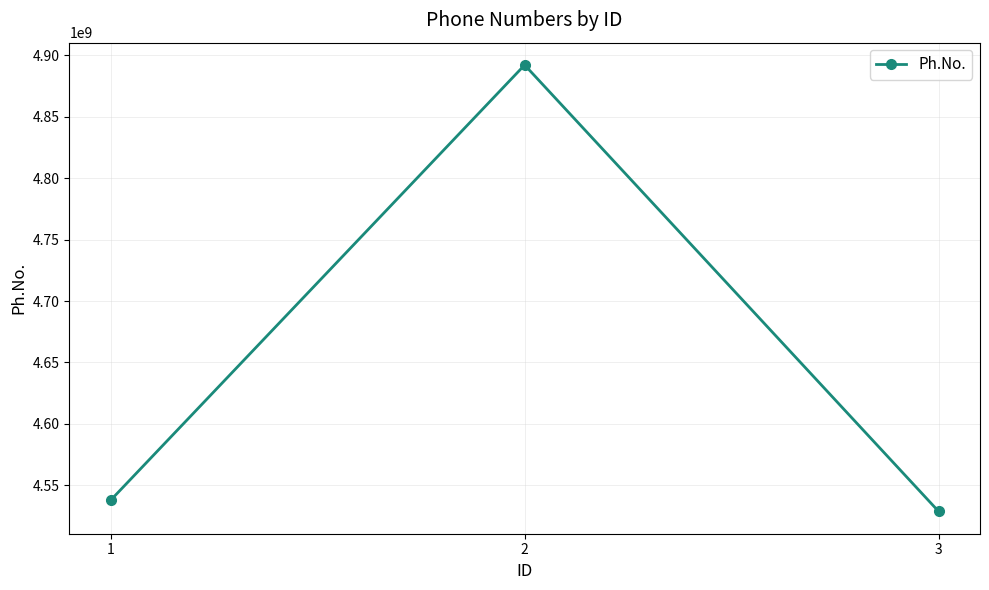

At which label is the value closest to 4710455944?

1